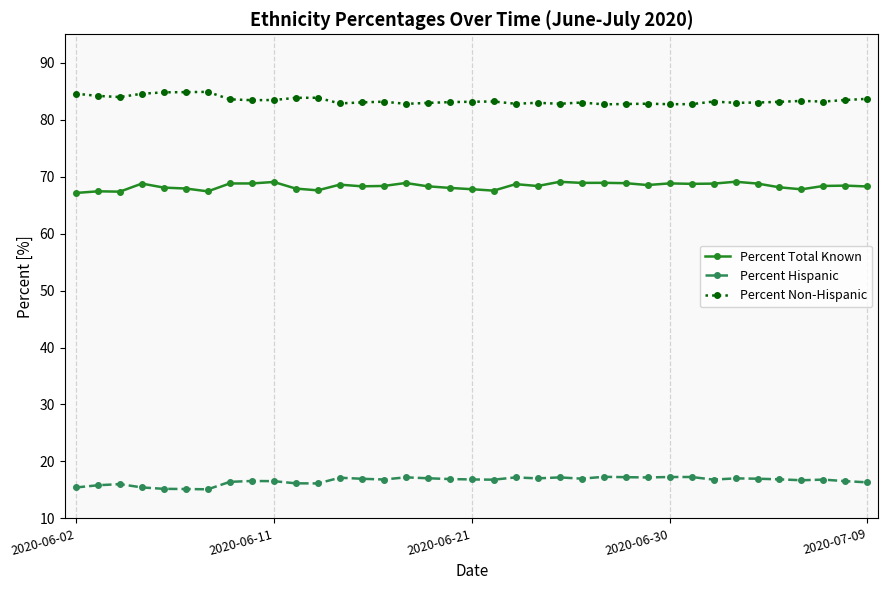

What is the difference between the second highest and second lowest values in the Percent Non-Hispanic series?

2.1